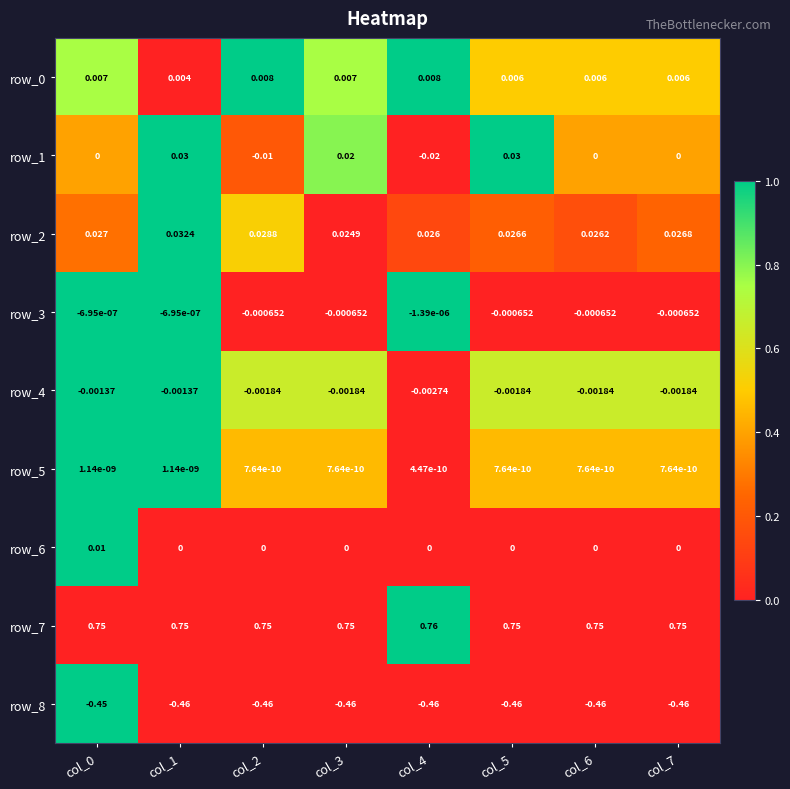

Is the value of row_8 at col_5 greater than the value of row_1 at col_3?

No